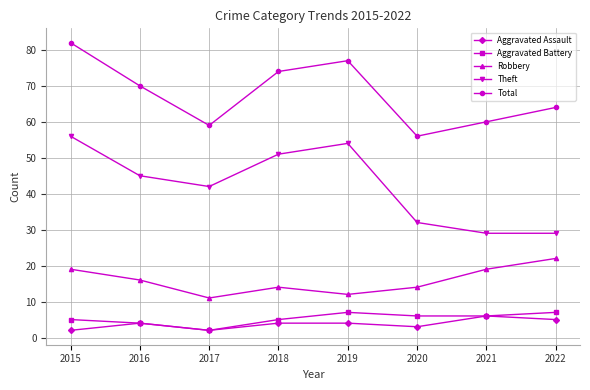

What is the difference between the second highest and minimum values in the Robbery series?

8